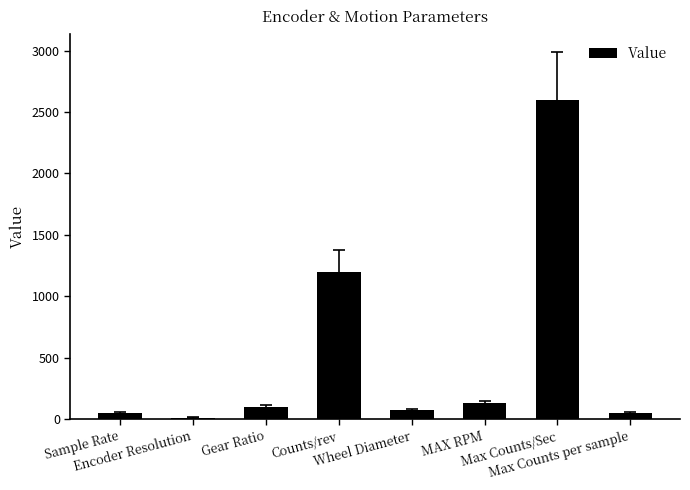

Approximately how many times larger is the value at Sample Rate compared to Max Counts per sample?

1.0